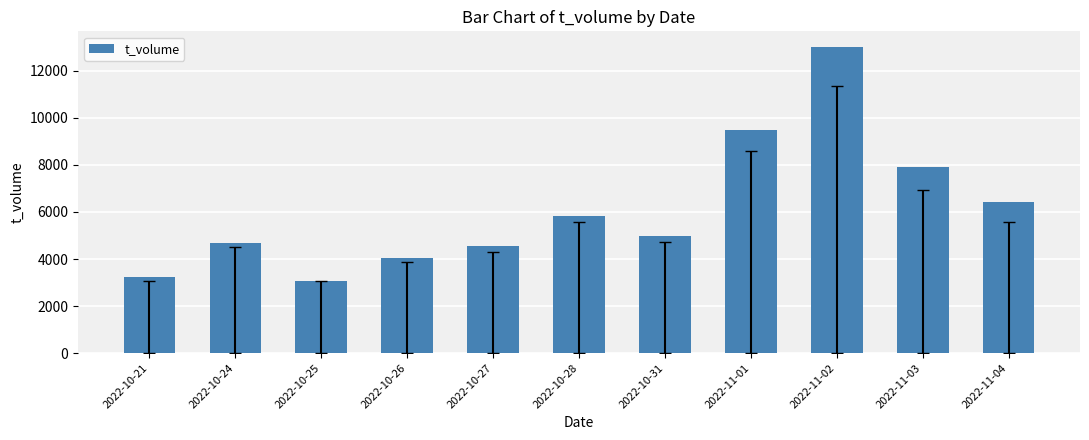

What is the value of the 3rd bar from the left?

3084